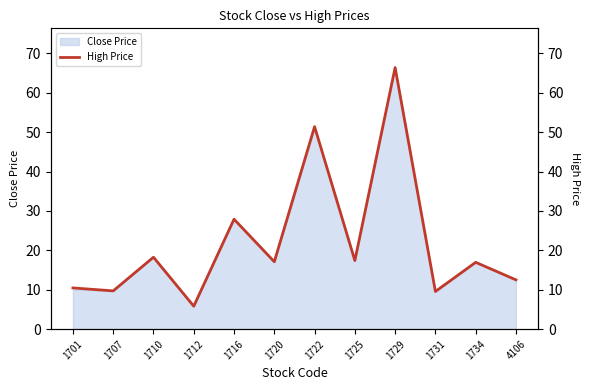

Is it true that the value at 1710 is 18.2?

True